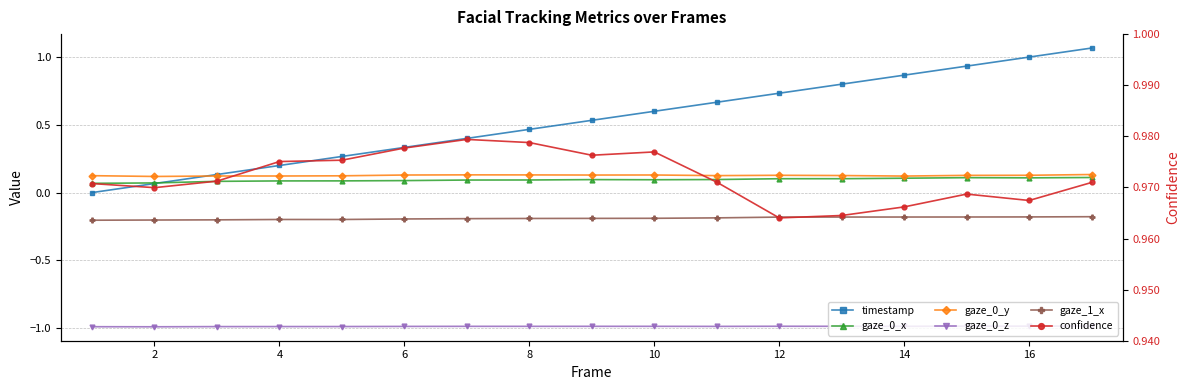

Which series changed the most between 16 and 15?

timestamp